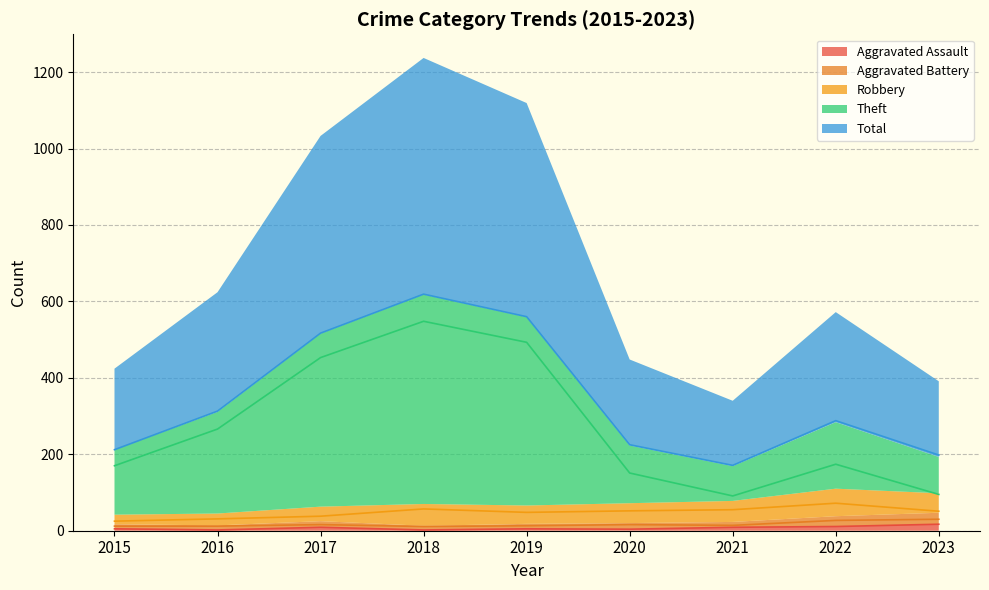

Reading left to right, list all the values displayed in this chart.

Aggravated Assault: 5	2	9	2	5	4	9	11	17
Aggravated Battery: 12	12	16	11	13	16	14	27	30
Robbery: 25	31	38	57	48	52	55	72	51
Theft: 170	266	453	548	493	151	91	174	95
Total: 212	313	517	619	560	225	171	288	198